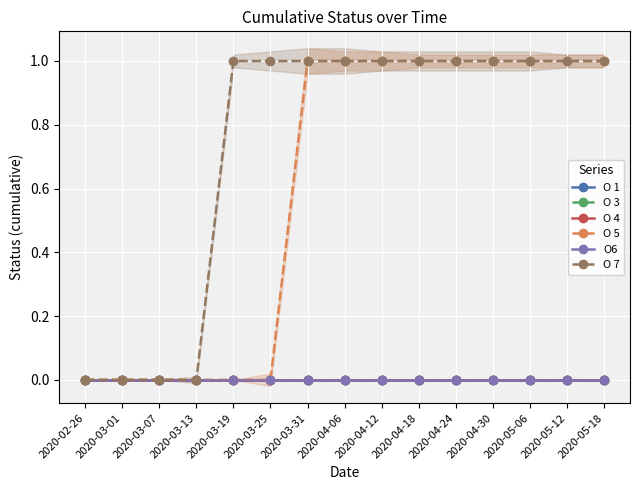

How many positive values does the O 7 series have?

11